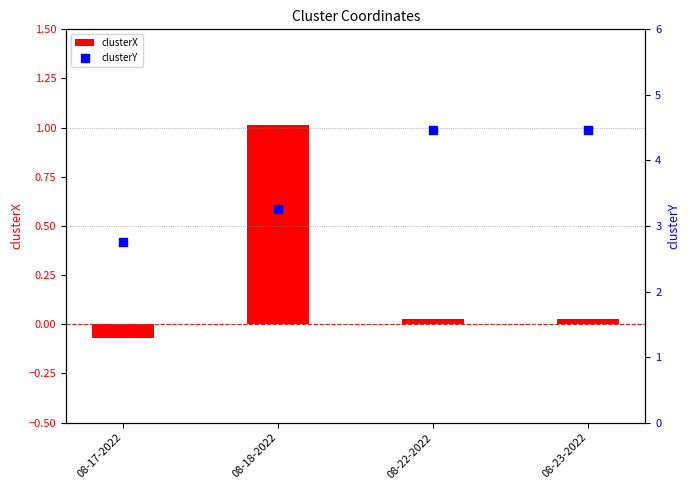

Which series has the widest spread of Y values?

clusterY